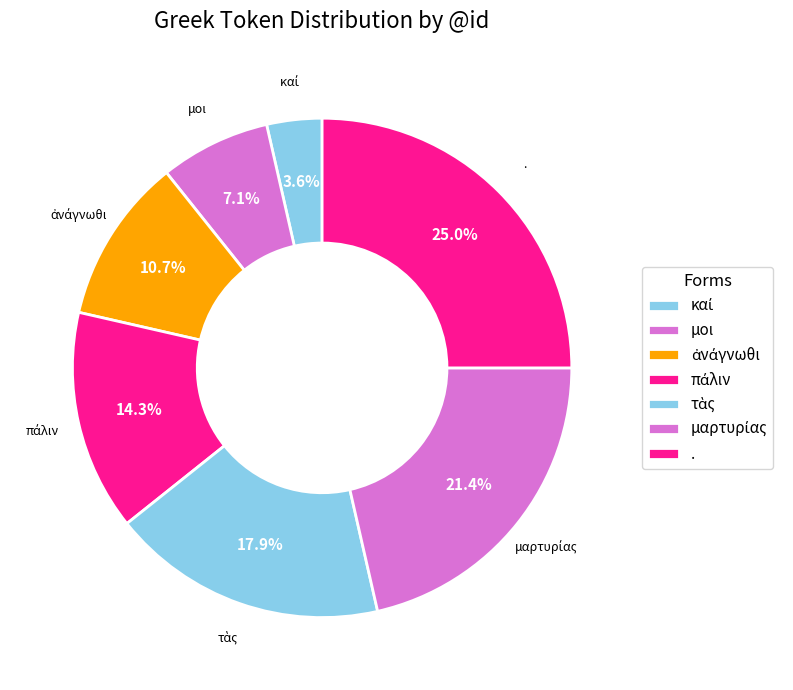

Which slice is the smallest?

καί